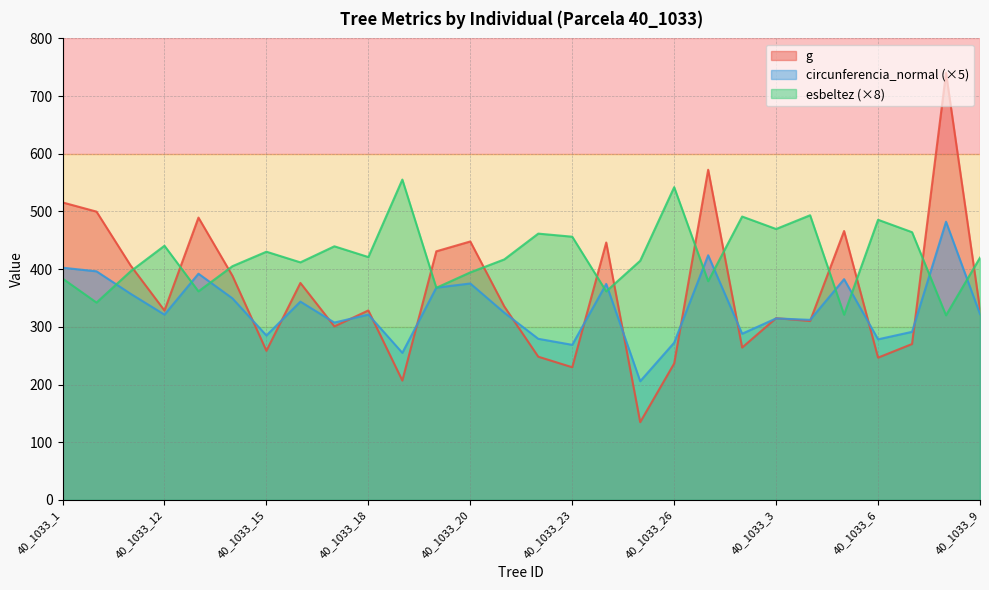

What is the label of the 8th point from the right?

40_1033_28